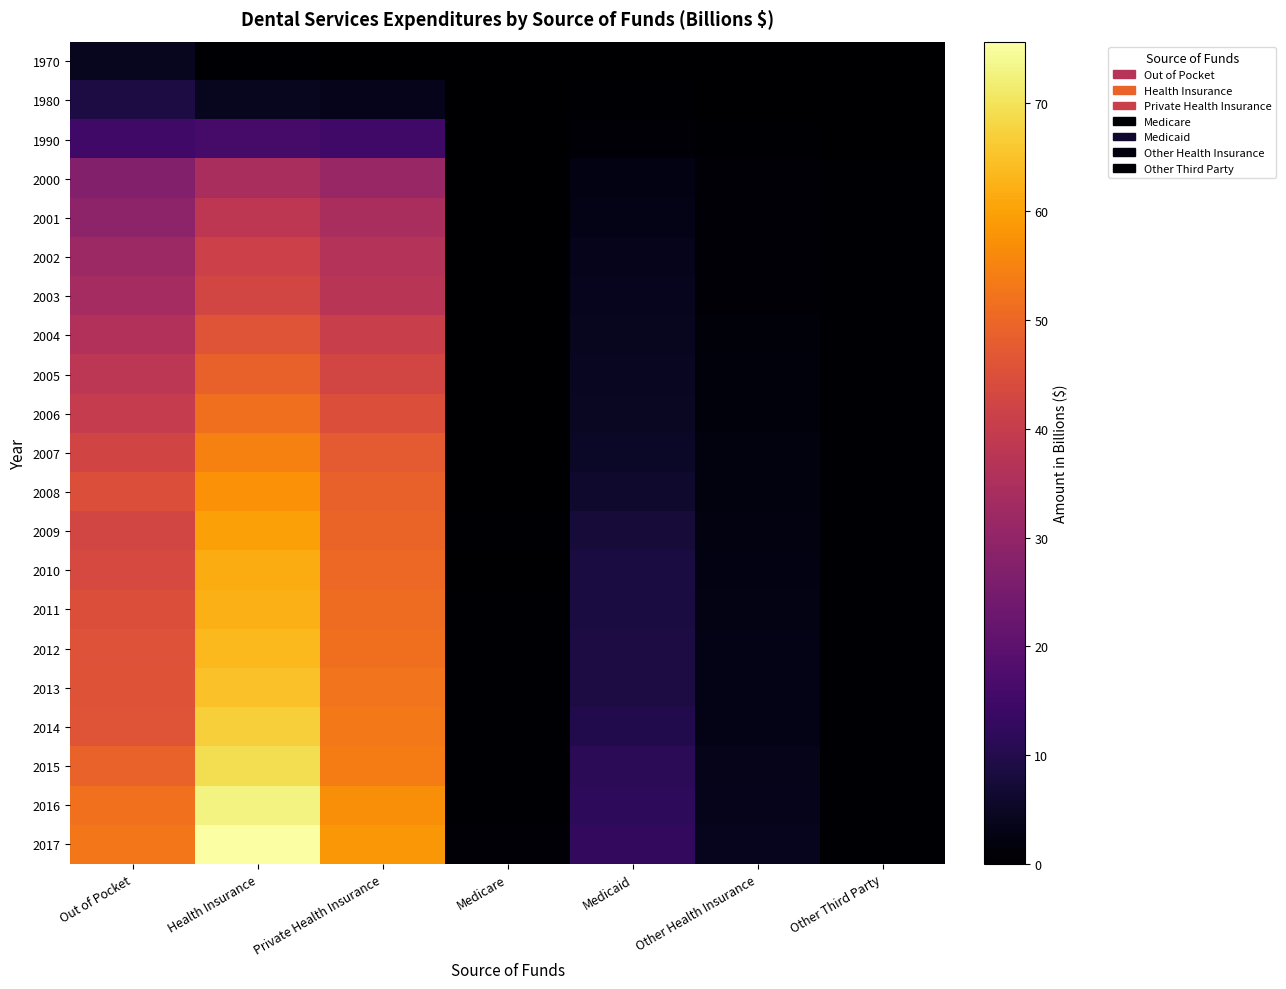

What is the total value across all series at Other Third Party?

7.8